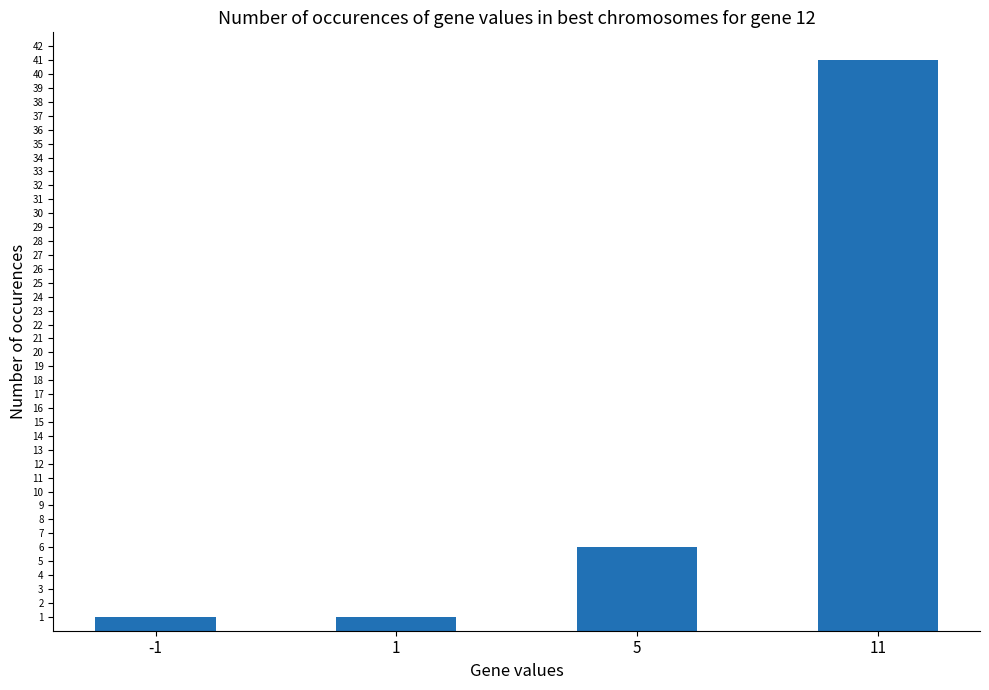

What is the maximum value shown in the chart?

41